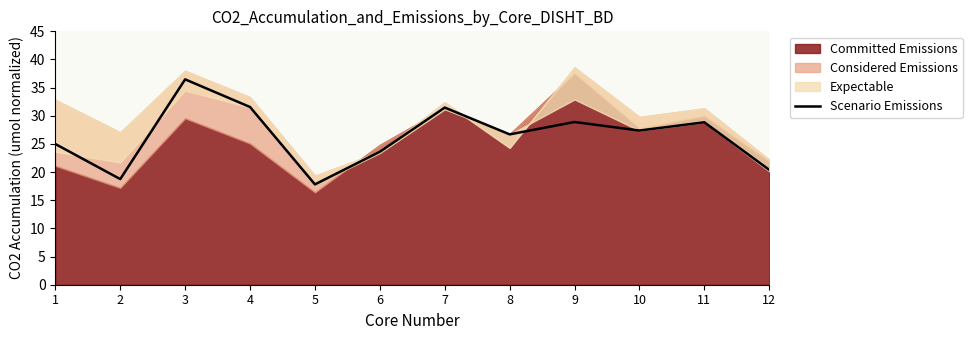

List the labels in order of value, smallest first.

5, 2, 12, 6, 1, 8, 10, 11, 9, 7, 4, 3